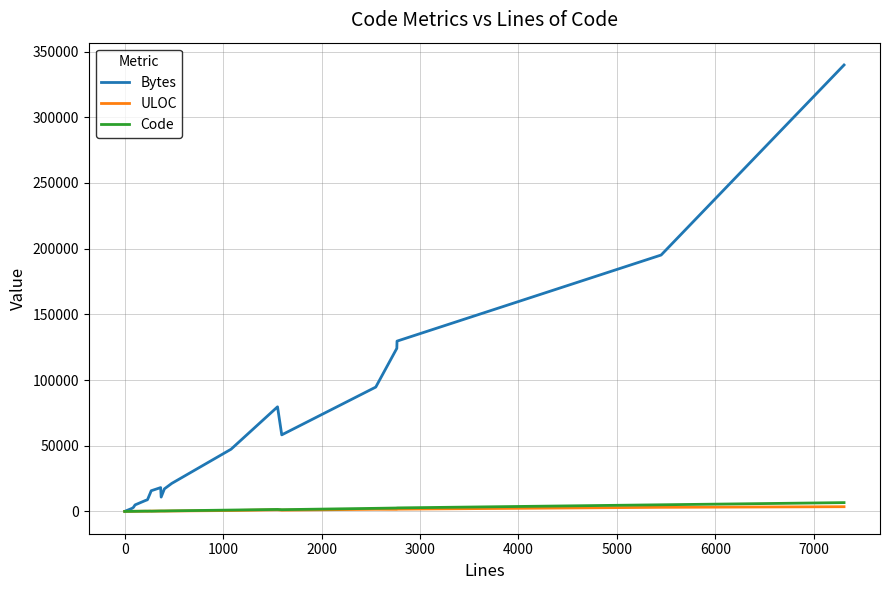

What is the greatest value displayed?

339825